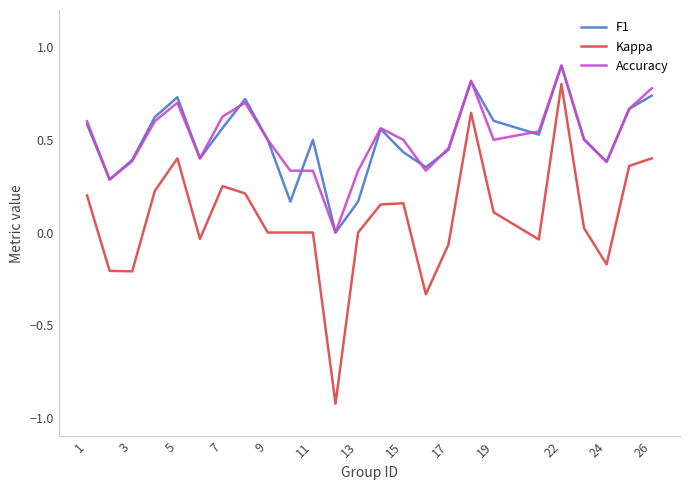

Which series has the largest range (max minus min)?

Kappa